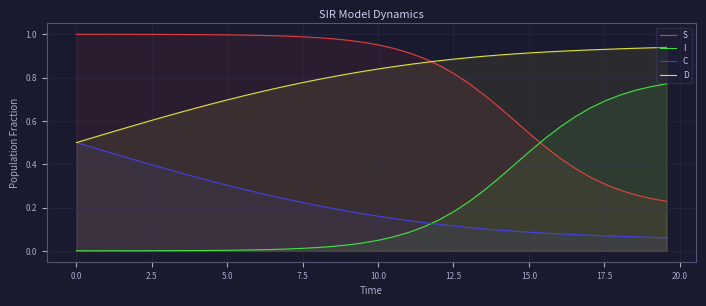

Reading left to right, extract all data points from this chart.

S: 1.0	1.0	1.0	1.0	1.0	1.0	1.0	1.0	1.0	1.0	1.0	1.0	1.0	1.0	1.0	1.0	1.0	1.0	1.0	1.0	1.0	0.9	0.9	0.9	0.9	0.8	0.8	0.7	0.7	0.6	0.5	0.5	0.4	0.4	0.3	0.3	0.3	0.3	0.2	0.2
I: 0.0	0.0	0.0	0.0	0.0	0.0	0.0	0.0	0.0	0.0	0.0	0.0	0.0	0.0	0.0	0.0	0.0	0.0	0.0	0.0	0.0	0.1	0.1	0.1	0.1	0.2	0.2	0.3	0.3	0.4	0.5	0.5	0.6	0.6	0.7	0.7	0.7	0.7	0.8	0.8
C: 0.5	0.5	0.5	0.4	0.4	0.4	0.4	0.4	0.3	0.3	0.3	0.3	0.3	0.3	0.2	0.2	0.2	0.2	0.2	0.2	0.2	0.1	0.1	0.1	0.1	0.1	0.1	0.1	0.1	0.1	0.1	0.1	0.1	0.1	0.1	0.1	0.1	0.1	0.1	0.1
D: 0.5	0.5	0.5	0.6	0.6	0.6	0.6	0.6	0.7	0.7	0.7	0.7	0.7	0.7	0.8	0.8	0.8	0.8	0.8	0.8	0.8	0.9	0.9	0.9	0.9	0.9	0.9	0.9	0.9	0.9	0.9	0.9	0.9	0.9	0.9	0.9	0.9	0.9	0.9	0.9